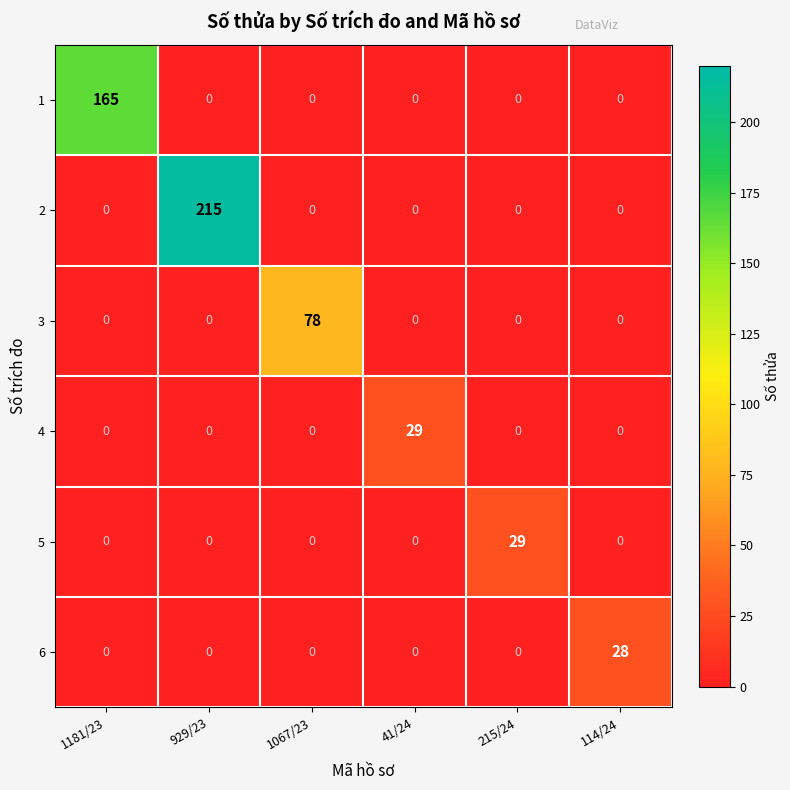

What is the total value across all series at 1067/23?

78